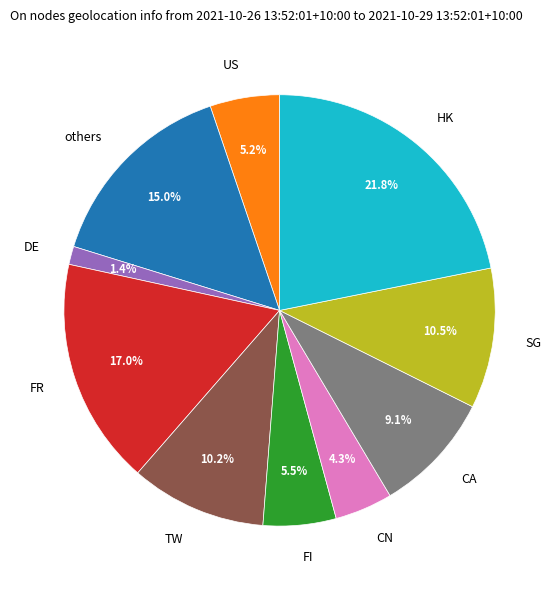

Which category has the smallest portion of the pie?

DE